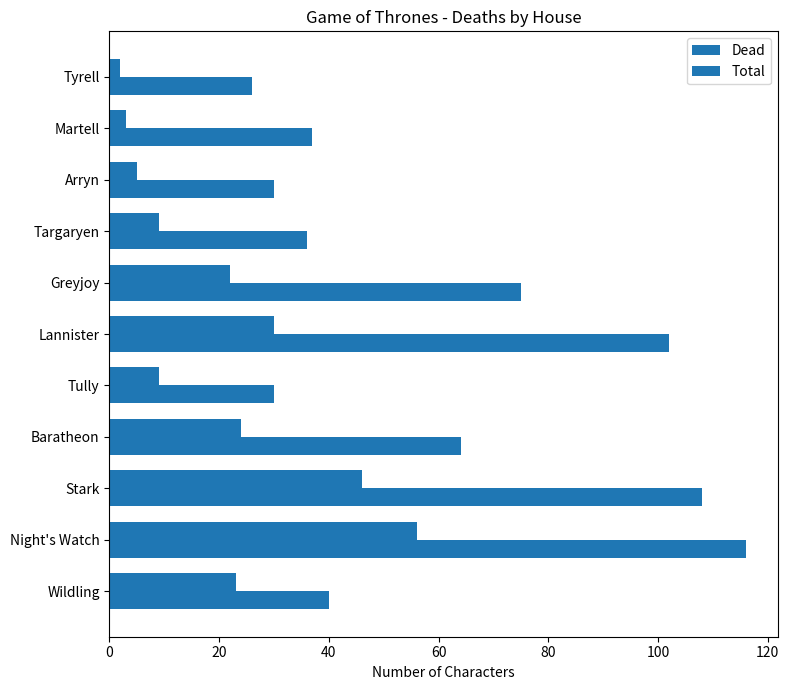

How many data points in Dead are less than 22?

5